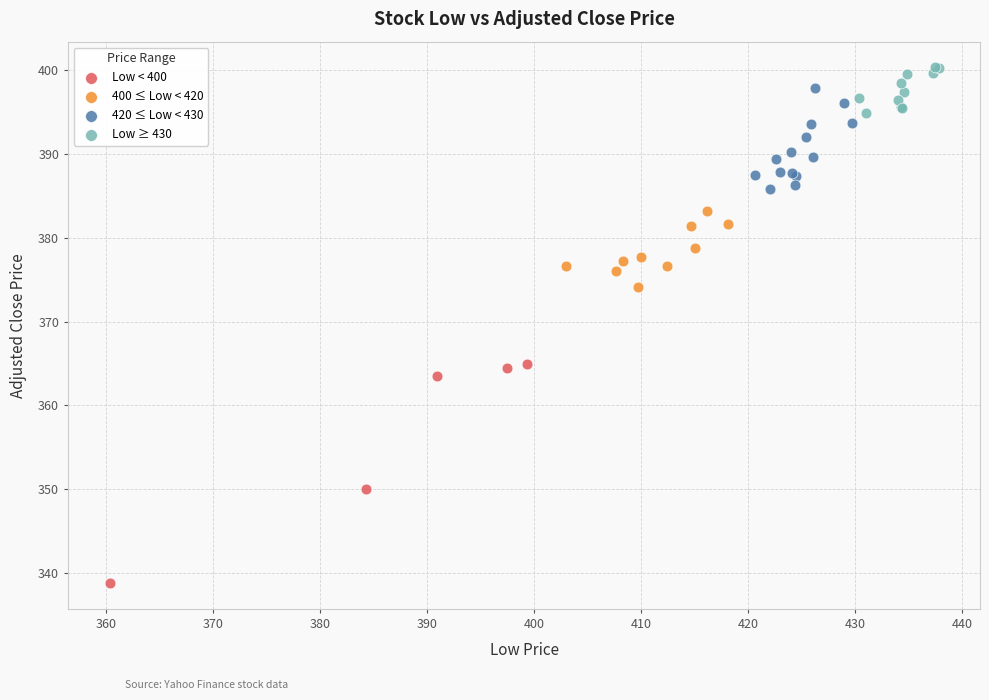

Which series has the widest spread of Y values?

Low < 400